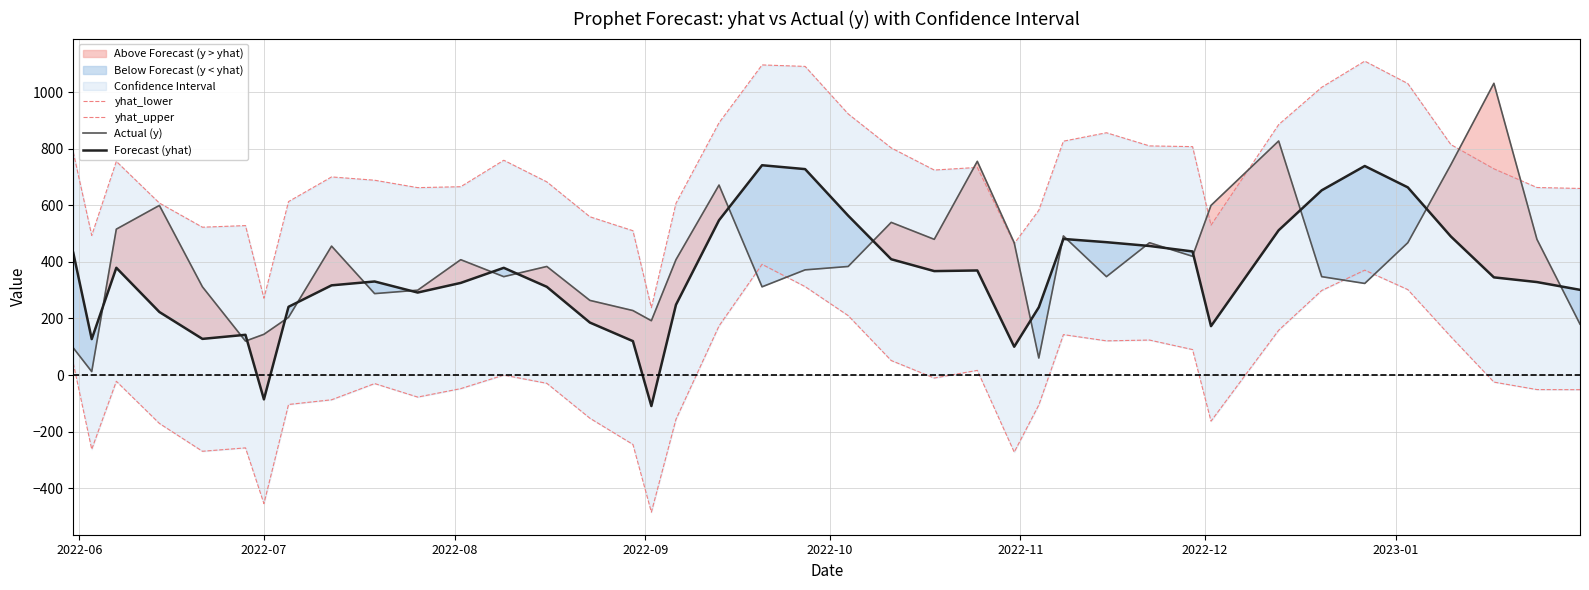

What is the value of the yhat_lower point at the 4th from the left?

-171.3